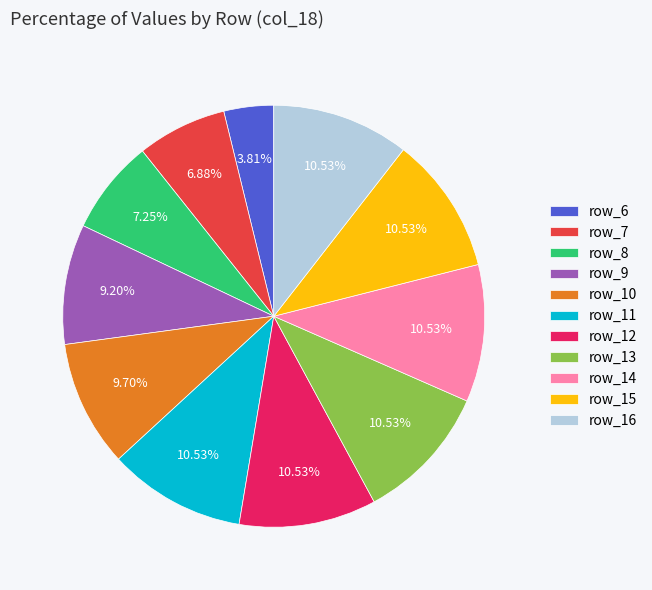

Is the sum of row_16 and row_9 greater than half?

No